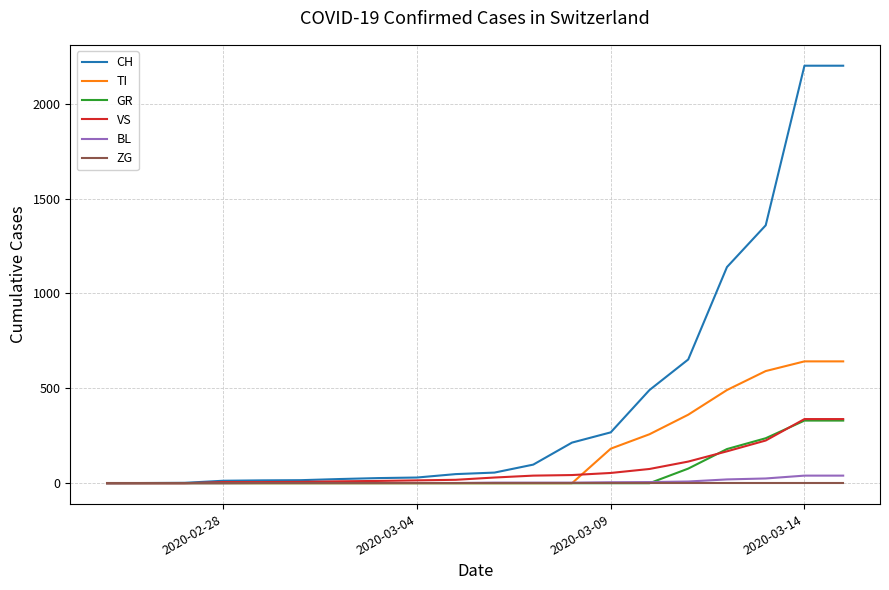

Which series has the widest spread of values?

CH